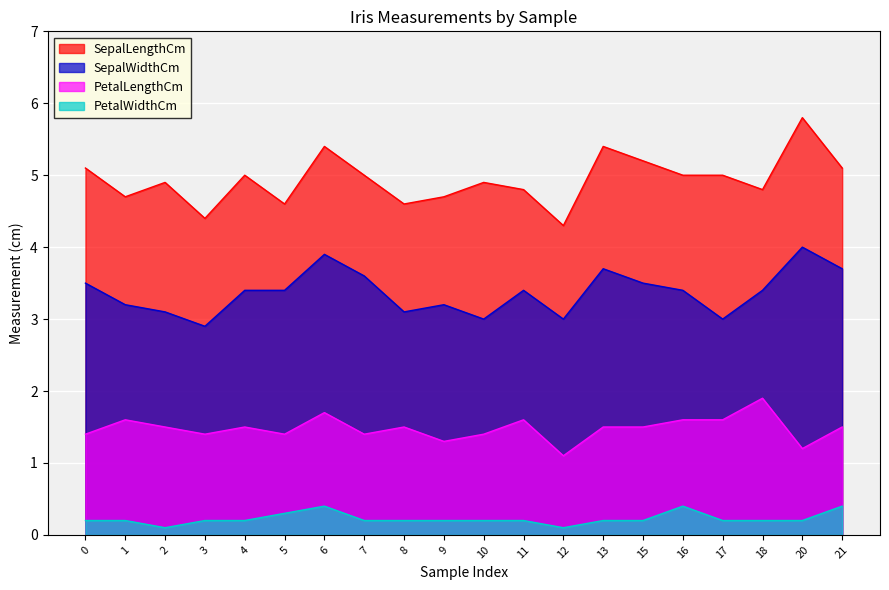

Which category has the highest value in the SepalWidthCm series?

20